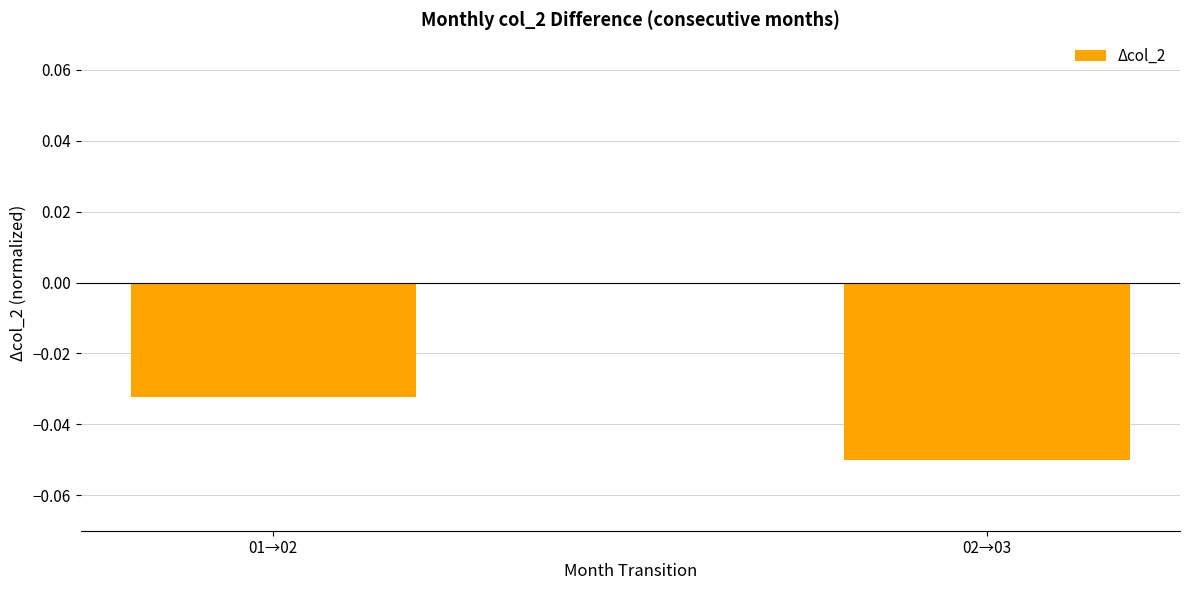

Rank the categories by value from highest to lowest.

01→02, 02→03